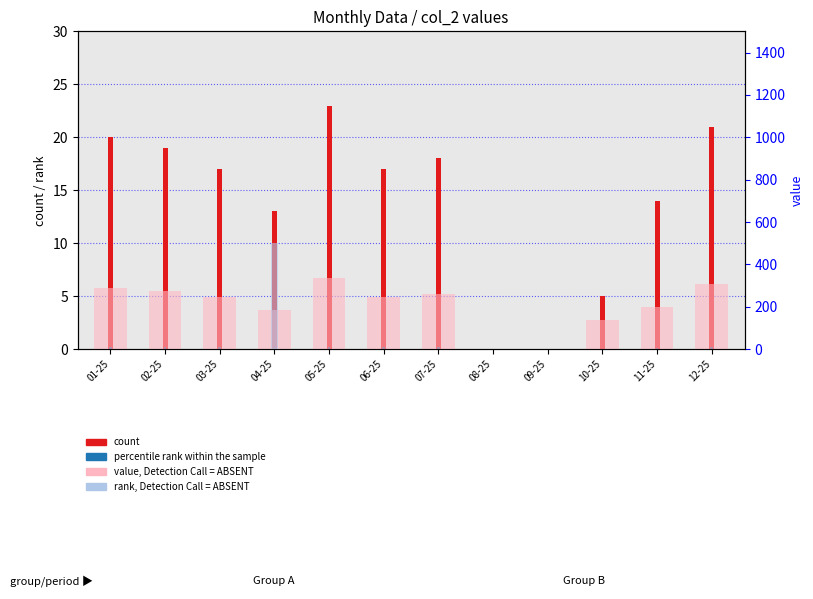

Which label corresponds to the largest value in the chart?

04-25